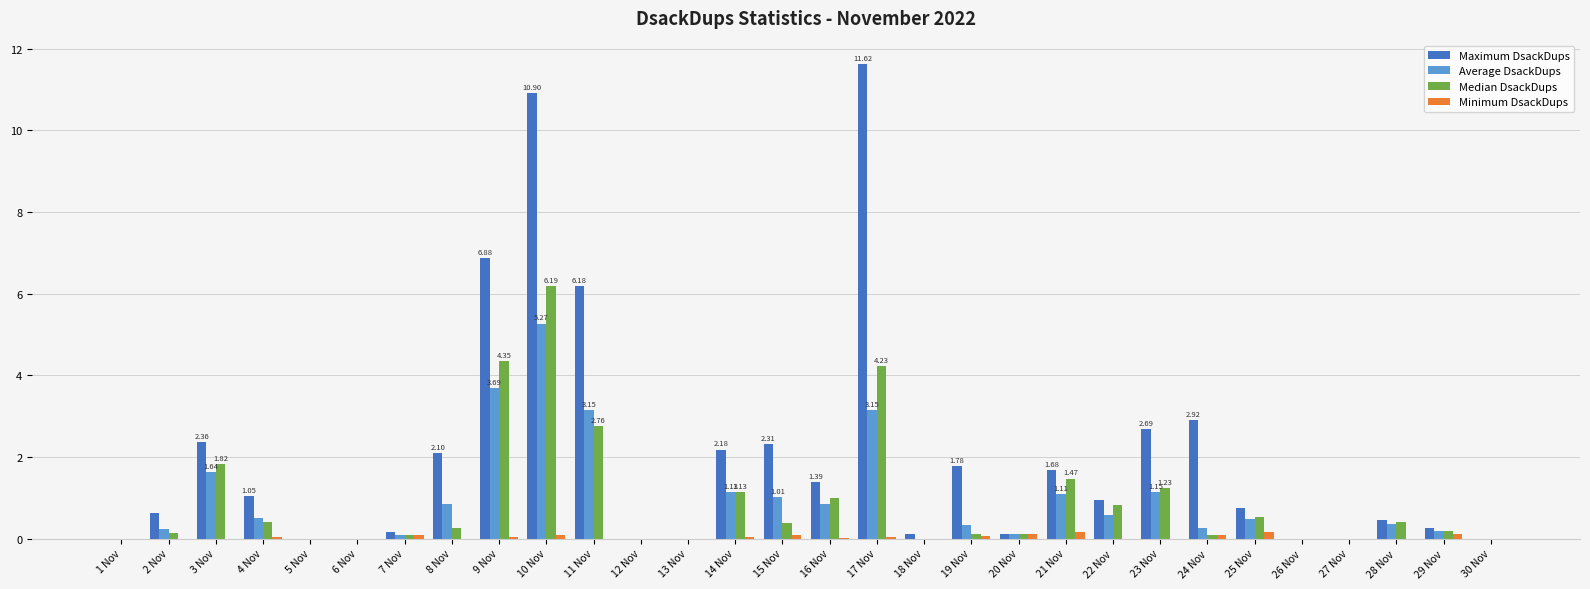

At which category is the sum across all series the highest?

10 Nov